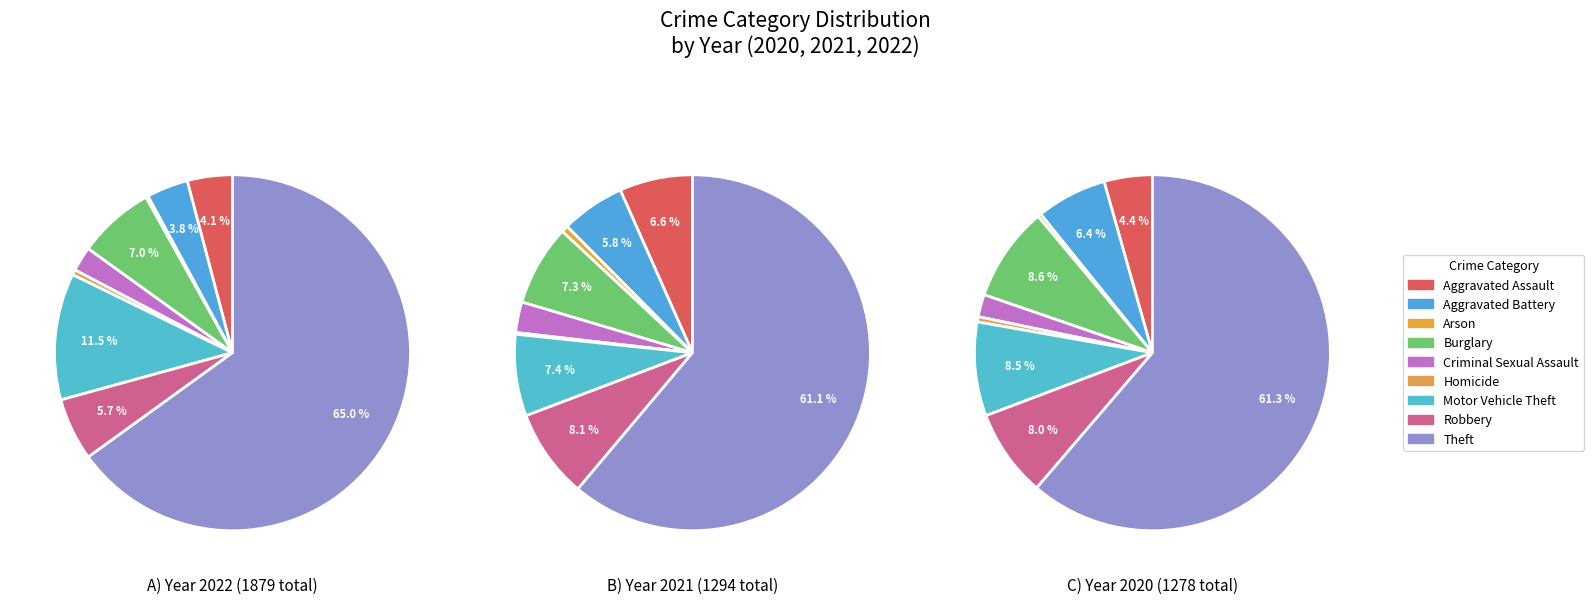

Is it true that Criminal Sexual Assault is 2% of the pie?

True